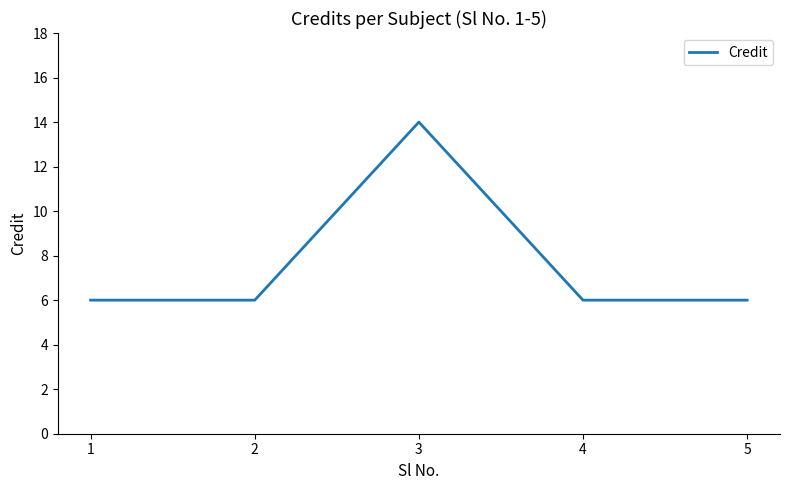

Read the value at 1.

6